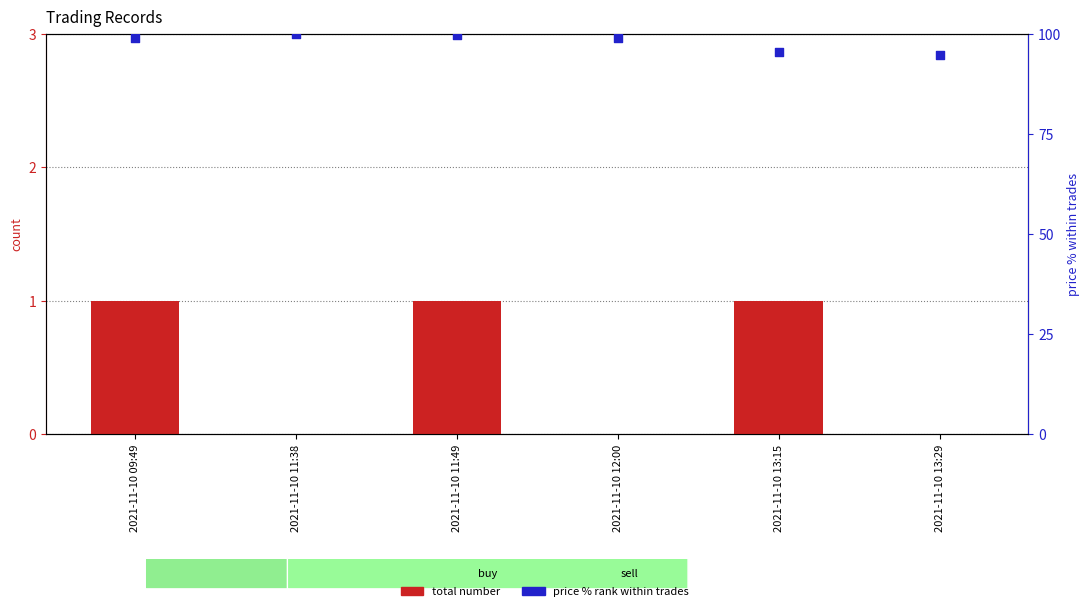

At how many categories does at least one series exceed 26?

6